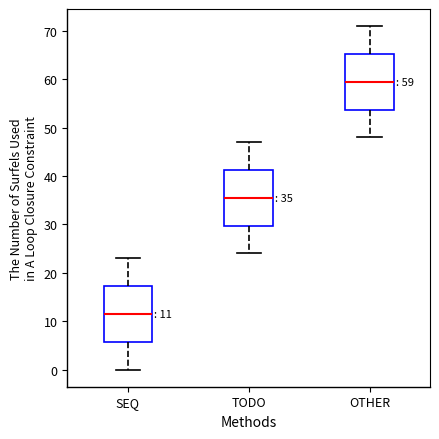

Which box has the lowest median line?

SEQ